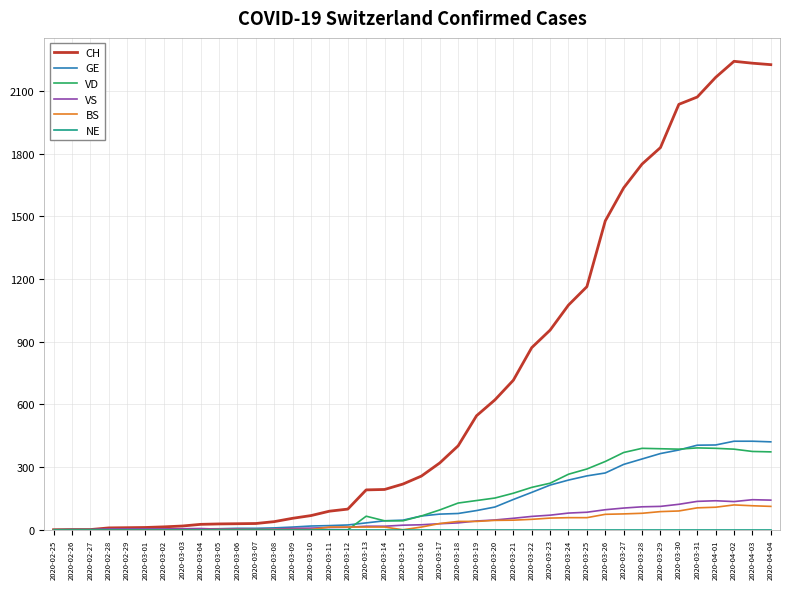

Read the GE value at 2020-03-07, to the nearest 5.

5